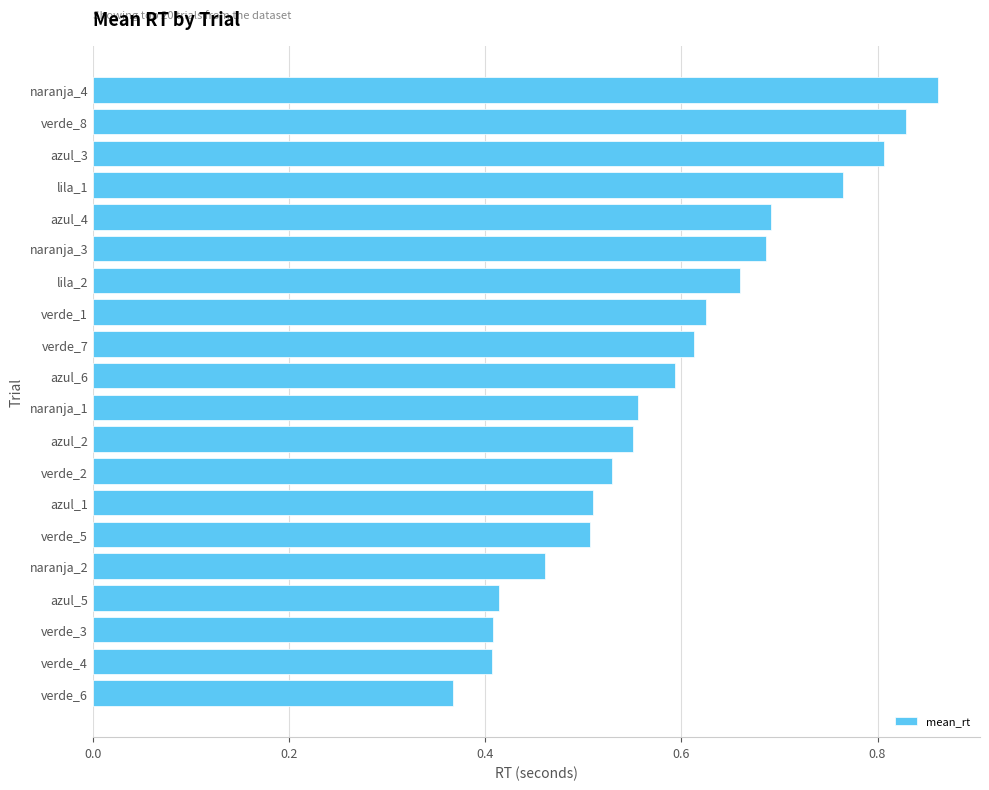

Which label corresponds to the largest value in the chart?

naranja_4